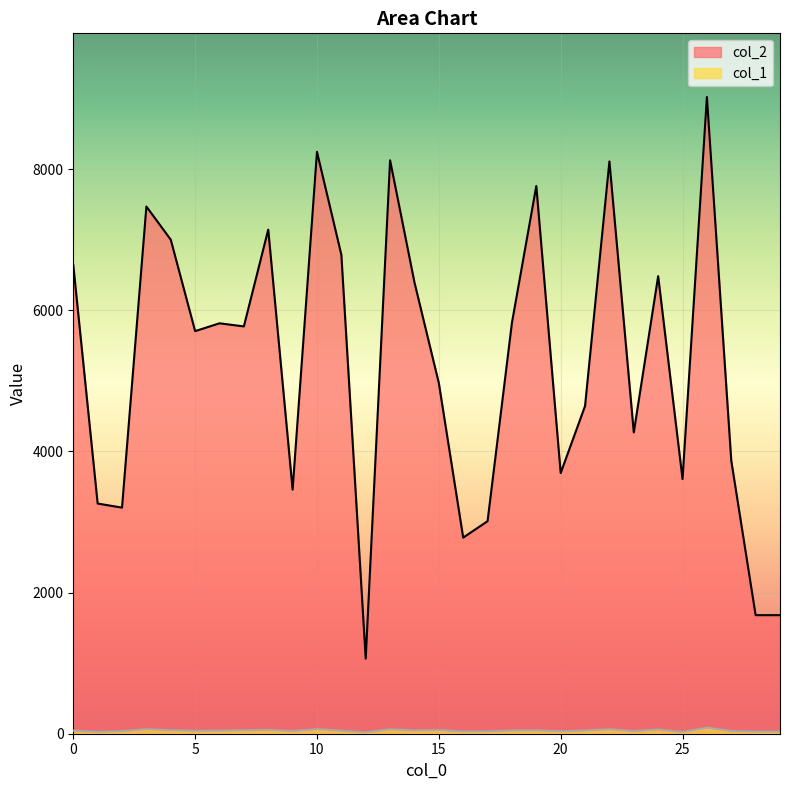

Is it true that col_2 equals 12959 at 19?

False